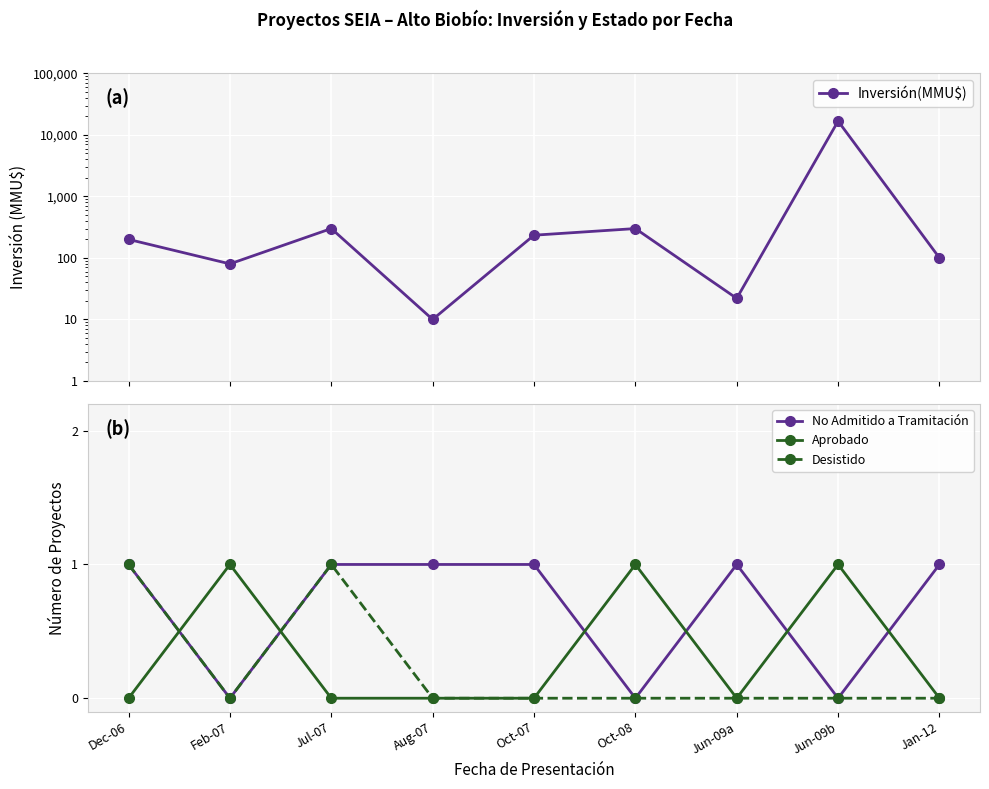

How many data points in Inversión(MMU$) are above 200?

4